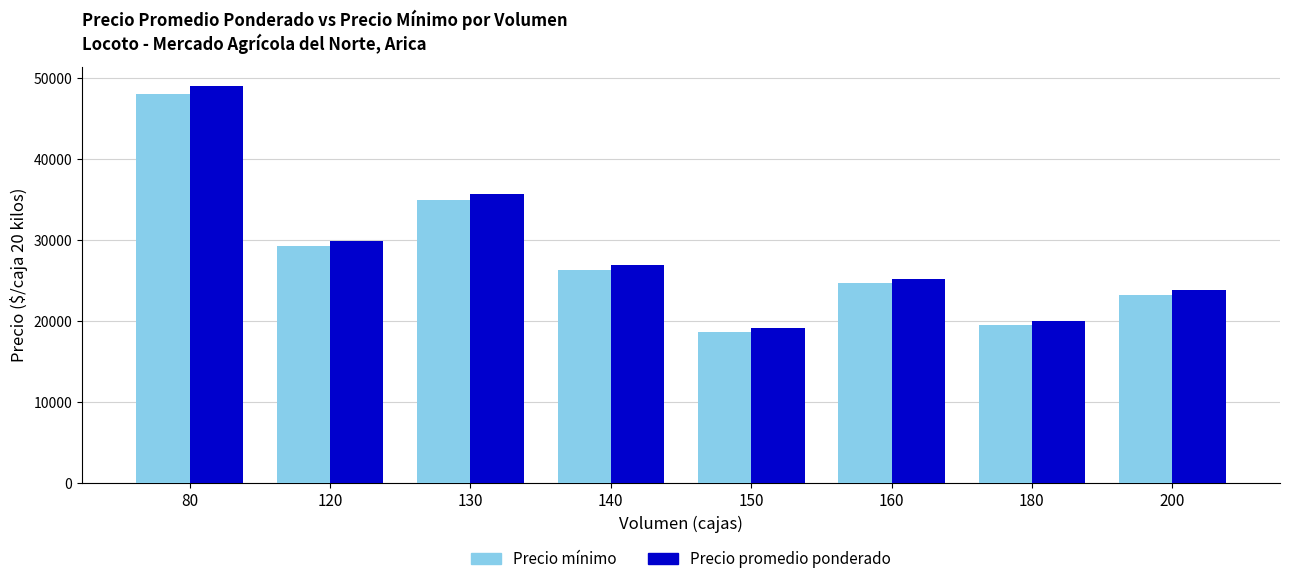

At 80, list the series in order from largest to smallest.

Precio promedio ponderado, Precio mínimo